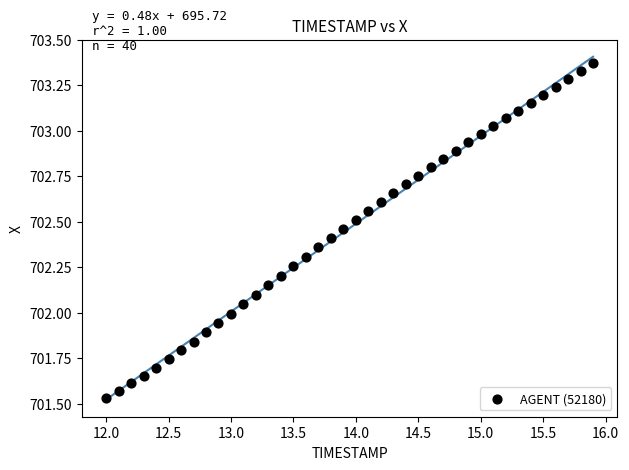

What is the range of Y values (max minus min)?

1.8